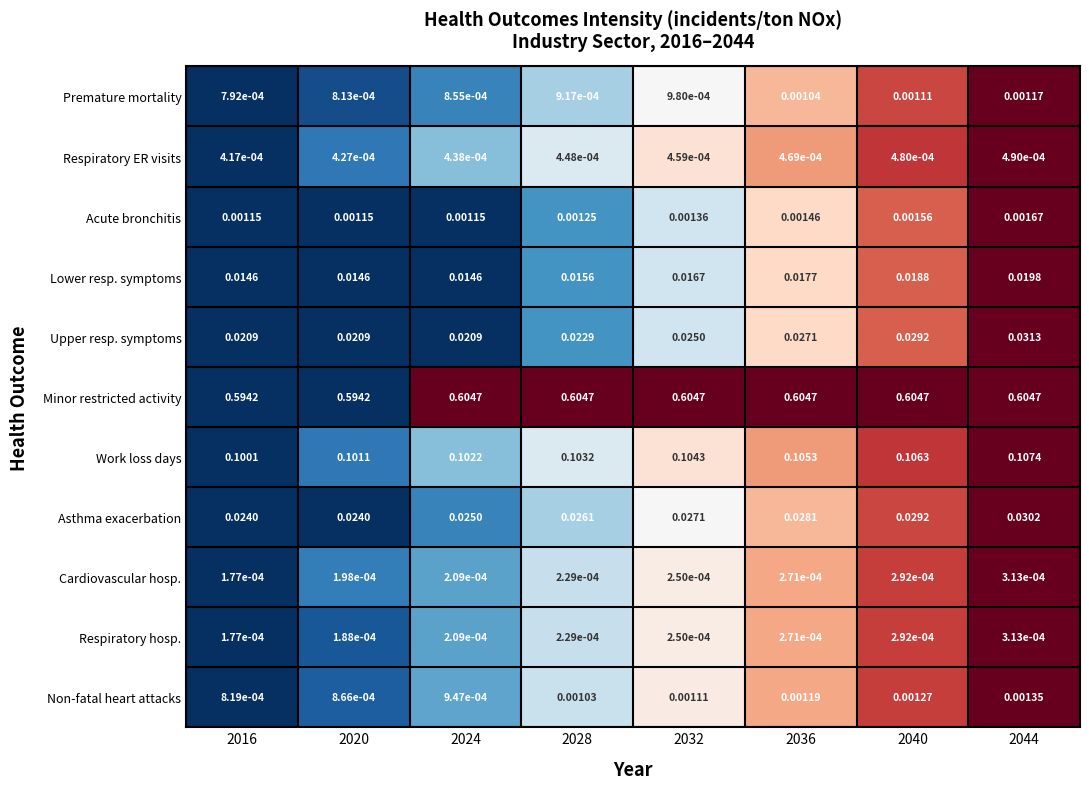

Which series has the largest total across all categories?

Minor restricted activity